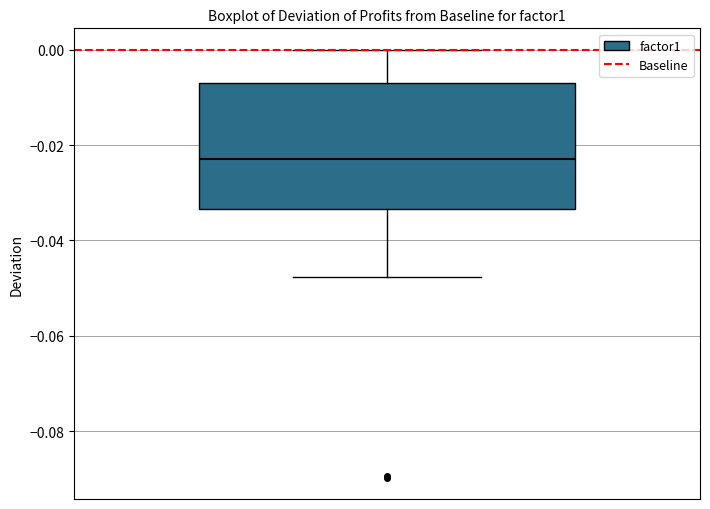

Where is the lower edge of the box on the y-axis? The values are not printed on the chart, so give them approximately, as read against the axis.

-0.034